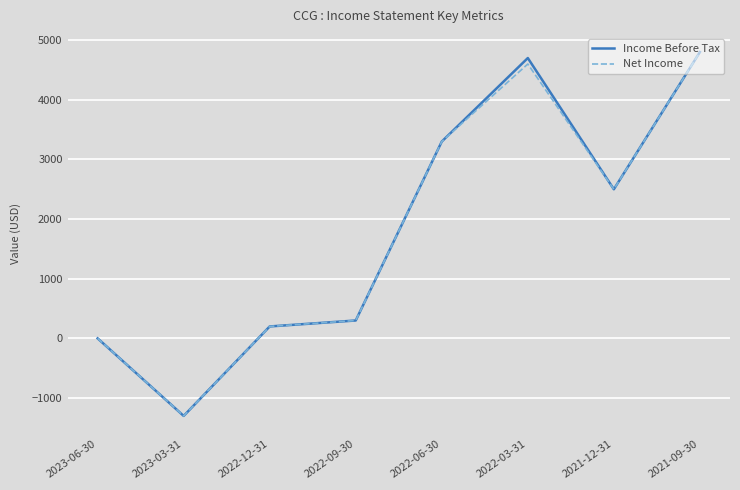

Does the chart have visible grid lines?

Yes